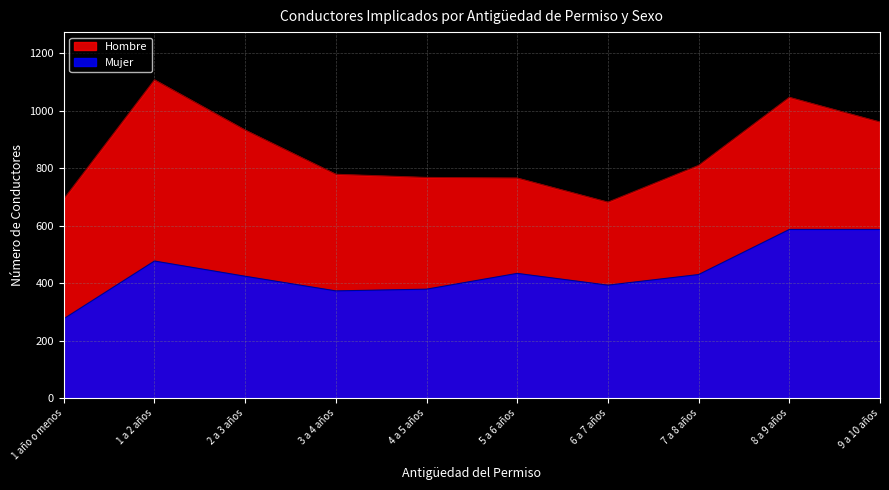

What is the label of the 8th point from the right?

2 a 3 años